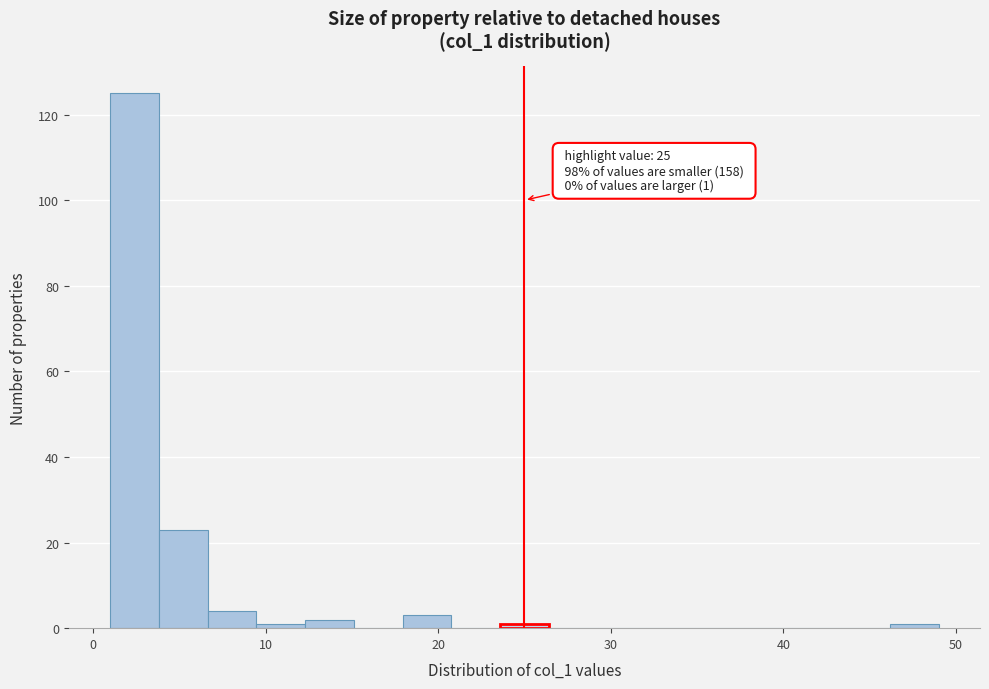

Around what value on the x-axis is the tallest bar? Give the approximate position of its centre, as read against the axis.

2